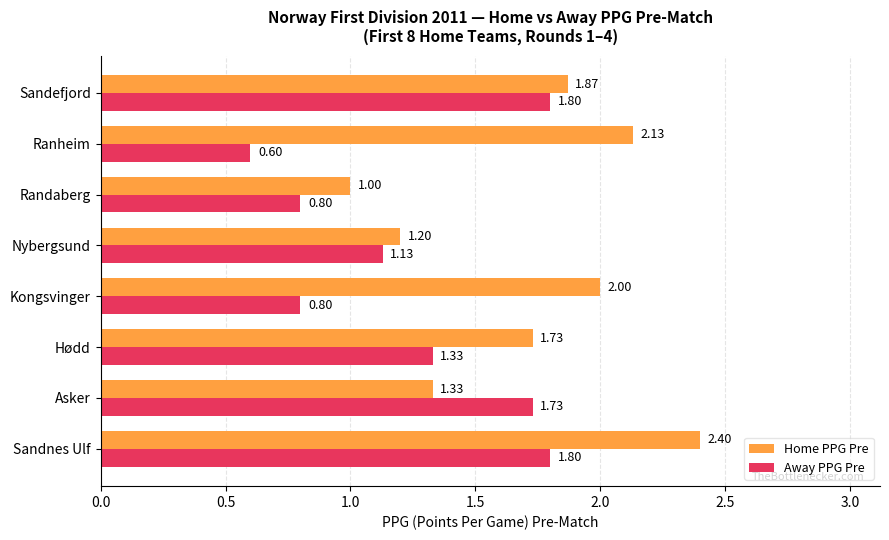

What is the sum of all Away PPG Pre values?

10.0